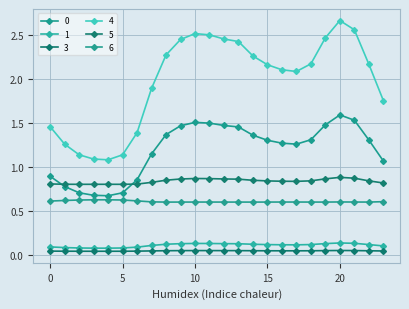

Reading right to left, what are all the values shown in this chart?

0: 1.1	1.3	1.5	1.6	1.5	1.3	1.3	1.3	1.3	1.4	1.5	1.5	1.5	1.5	1.5	1.4	1.1	0.9	0.7	0.7	0.7	0.7	0.8	0.9
1: 0.1	0.1	0.1	0.1	0.1	0.1	0.1	0.1	0.1	0.1	0.1	0.1	0.1	0.1	0.1	0.1	0.1	0.1	0.1	0.1	0.1	0.1	0.1	0.1
3: 0.0	0.0	0.0	0.1	0.0	0.0	0.0	0.0	0.0	0.0	0.0	0.0	0.0	0.0	0.0	0.0	0.0	0.0	0.0	0.0	0.0	0.0	0.0	0.0
4: 1.8	2.2	2.6	2.7	2.5	2.2	2.1	2.1	2.2	2.3	2.4	2.5	2.5	2.5	2.5	2.3	1.9	1.4	1.1	1.1	1.1	1.1	1.3	1.5
5: 0.8	0.8	0.9	0.9	0.9	0.8	0.8	0.8	0.8	0.8	0.9	0.9	0.9	0.9	0.9	0.9	0.8	0.8	0.8	0.8	0.8	0.8	0.8	0.8
6: 0.6	0.6	0.6	0.6	0.6	0.6	0.6	0.6	0.6	0.6	0.6	0.6	0.6	0.6	0.6	0.6	0.6	0.6	0.6	0.6	0.6	0.6	0.6	0.6